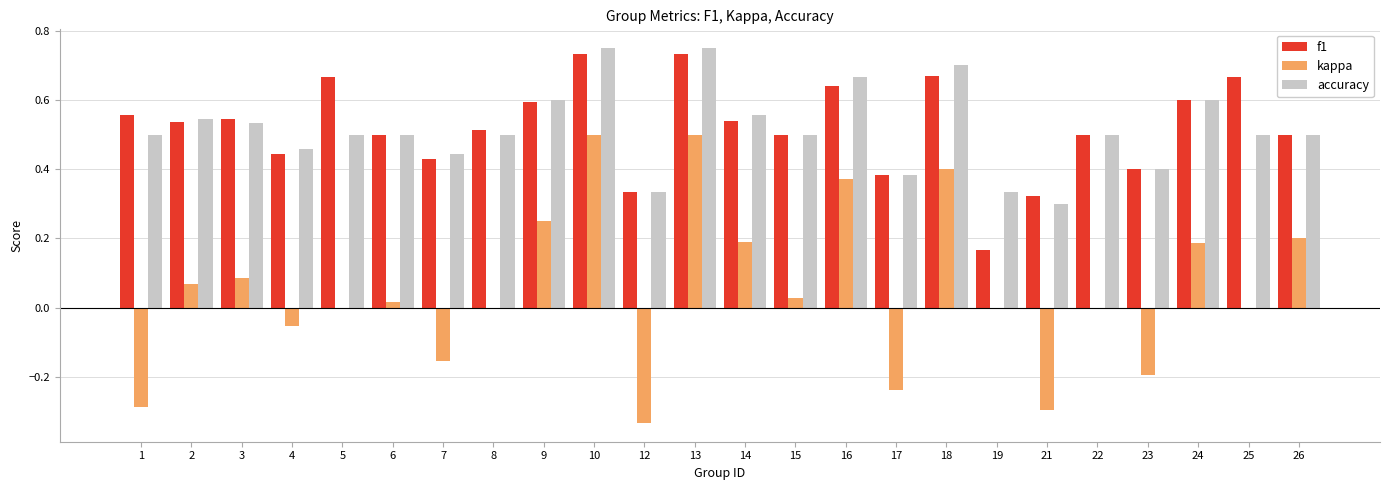

Is it true that f1 equals 0.7 at 10?

True